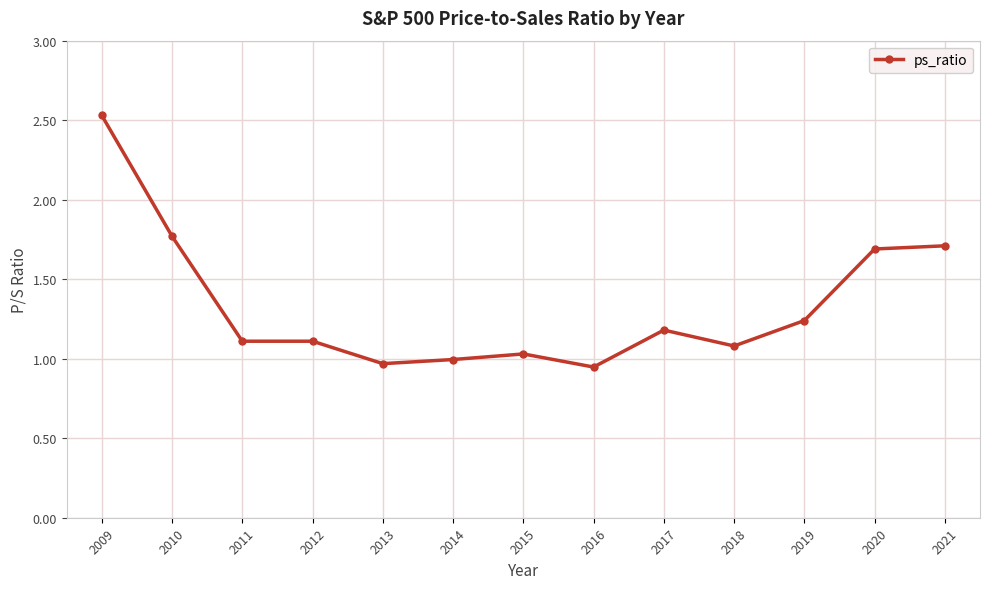

What is the change in value from 2013 to 2019?

+0.3